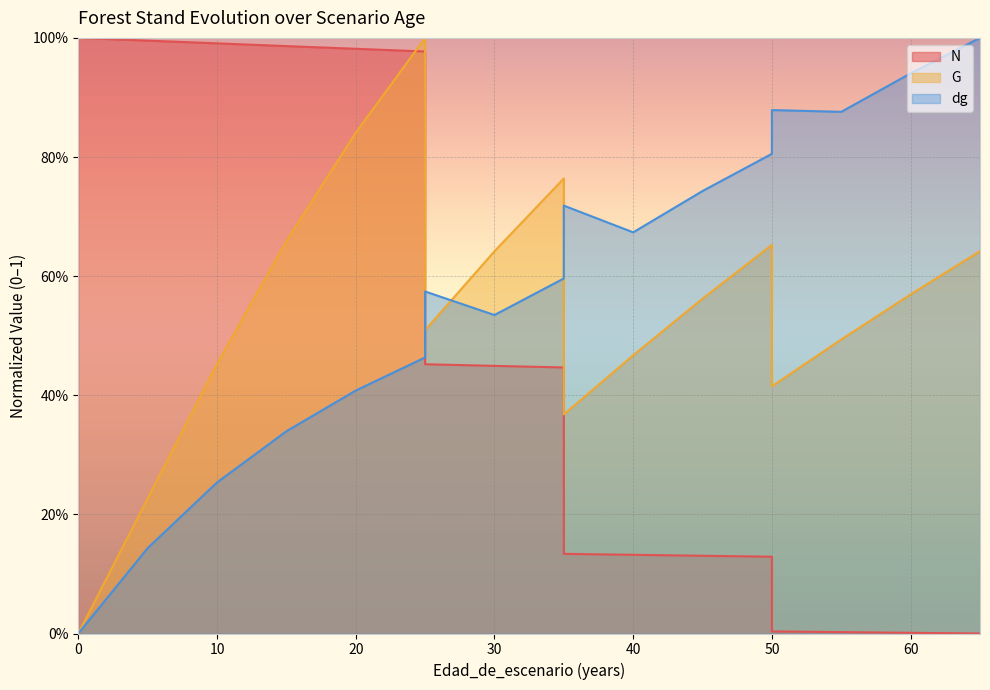

Reading left to right, extract all data points from this chart.

N: 1.0	1.0	1.0	1.0	1.0	1.0	1.0	1.0	1.0	0.5	0.4	0.4	0.1	0.1	0.1	0.1	0.0	0.0	0.0	0.0
G: 0.0	0.0	0.0	0.0	0.2	0.5	0.7	0.8	1.0	0.5	0.6	0.8	0.4	0.5	0.6	0.7	0.4	0.5	0.6	0.6
dg: 0.0	0.0	0.0	0.0	0.1	0.3	0.3	0.4	0.5	0.6	0.5	0.6	0.7	0.7	0.7	0.8	0.9	0.9	0.9	1.0